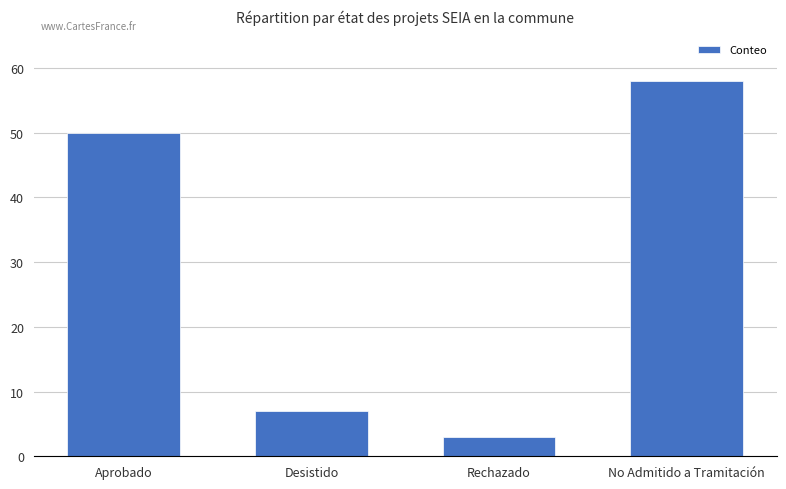

What is the change in value from Aprobado to Rechazado?

-47